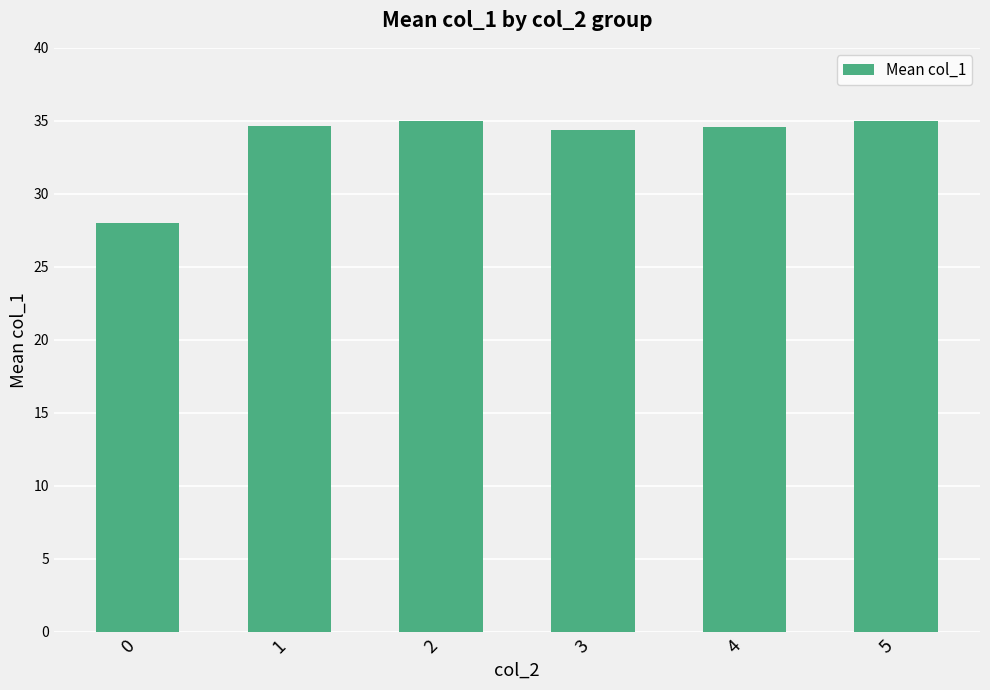

What is the minimum value shown in the chart?

28.0